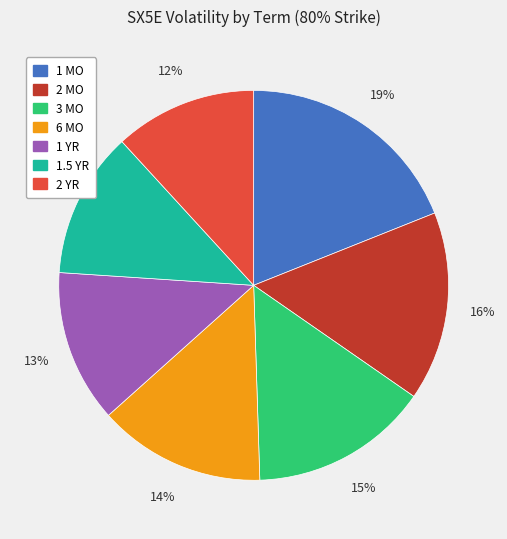

Which slice is the largest?

1 MO